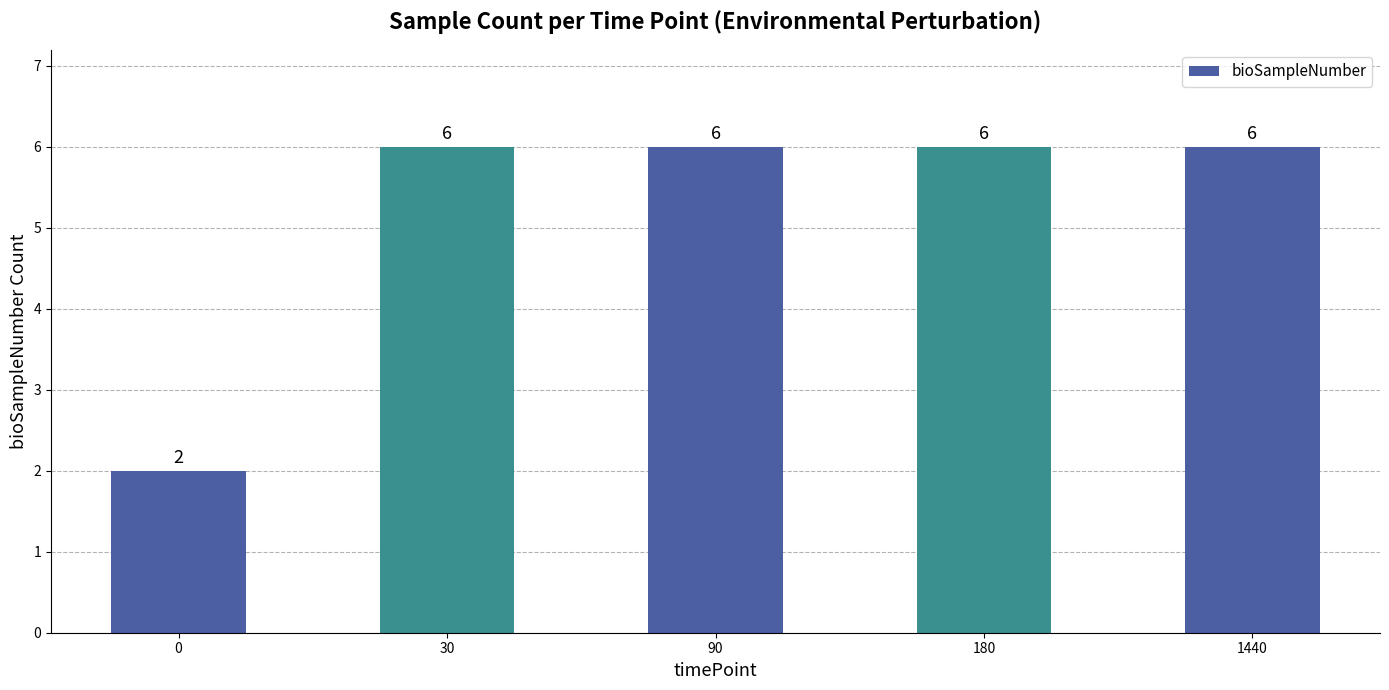

Reading left to right, what are all the values shown in this chart?

2	6	6	6	6